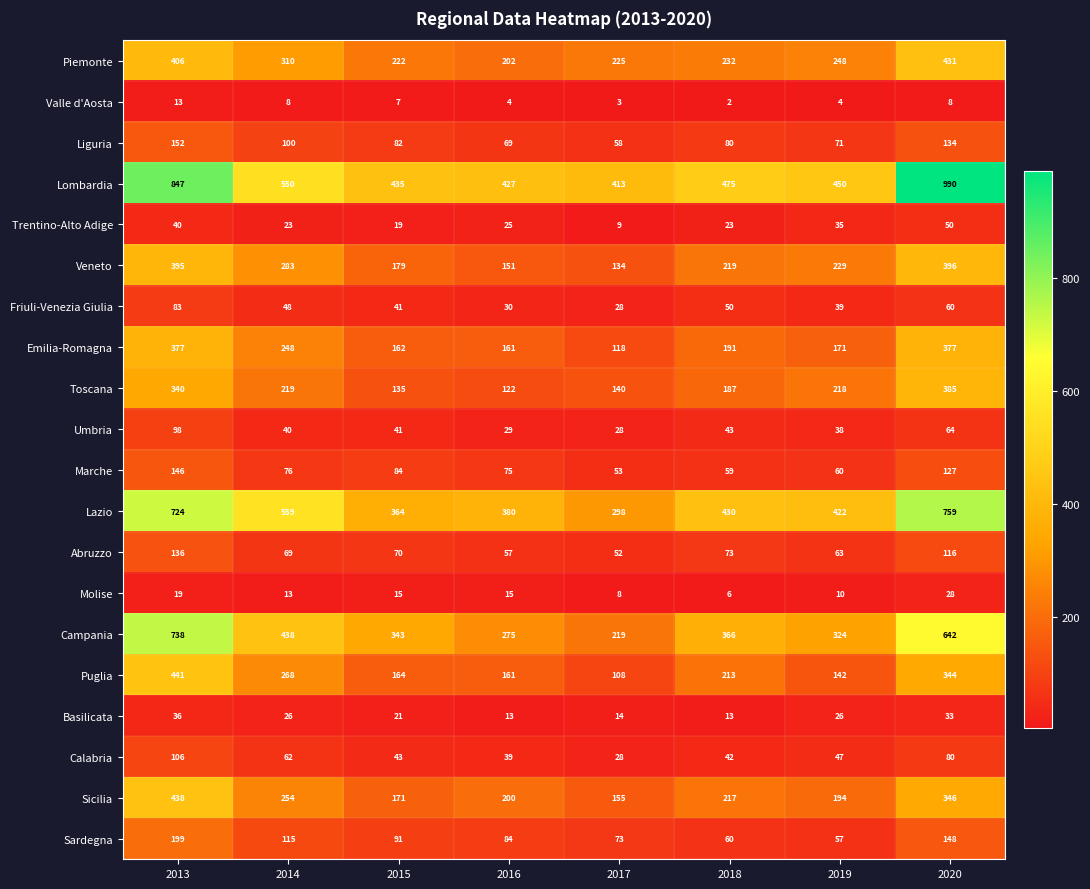

At how many categories does at least one series exceed 446?

5